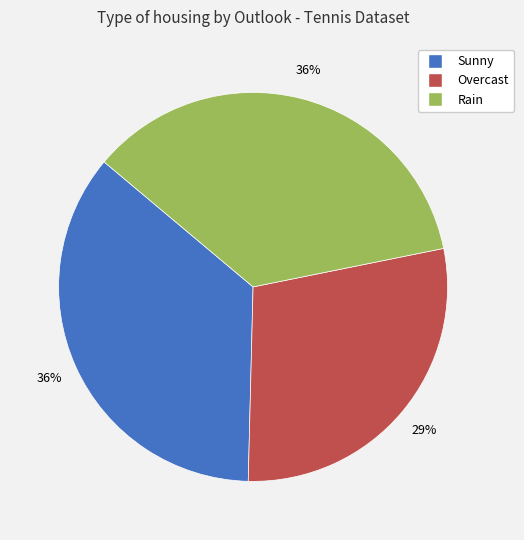

Is it true that Overcast is 19% of the pie?

False